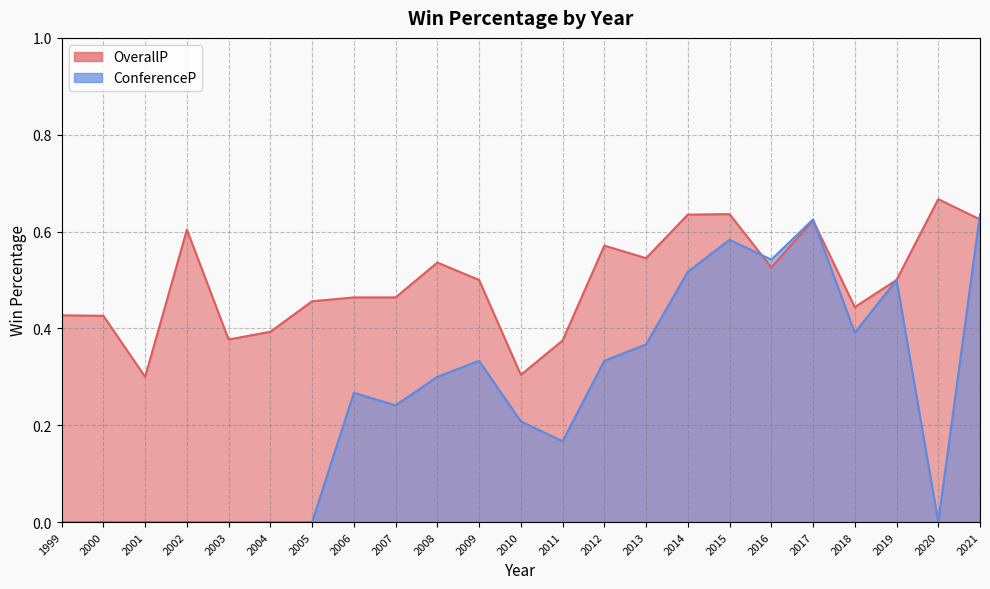

Read the OverallP value at 2008.

0.5